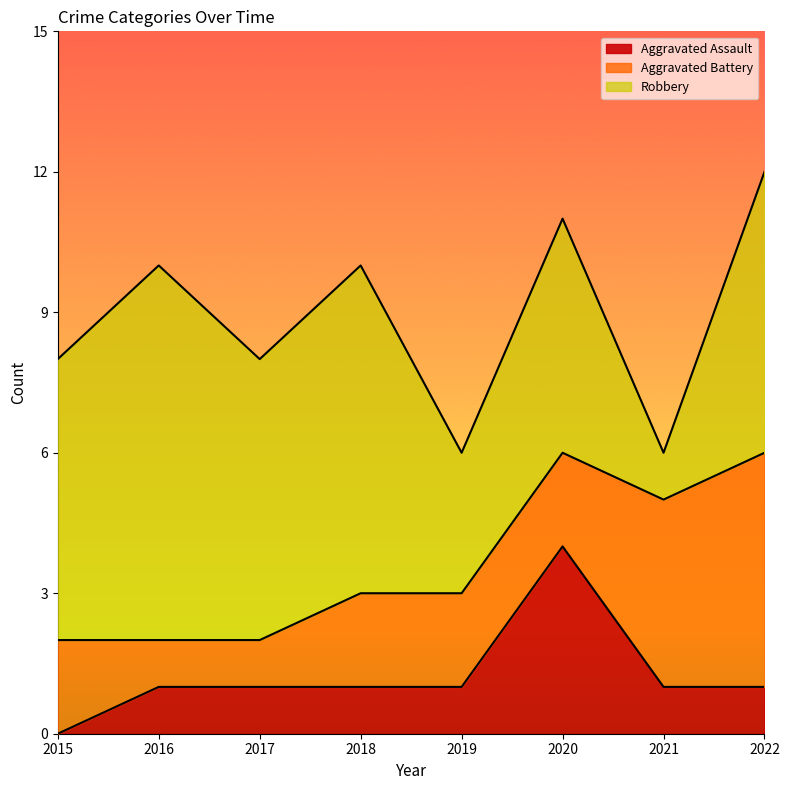

What is the value of the Aggravated Assault point at the 3rd from the left?

1